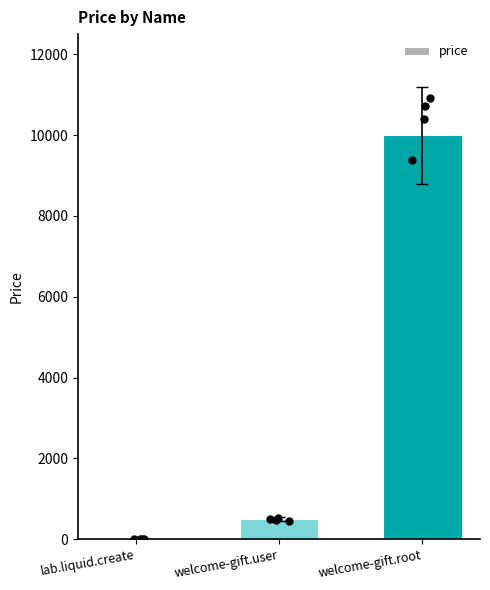

Between welcome-gift.user and welcome-gift.root, which is larger?

welcome-gift.root